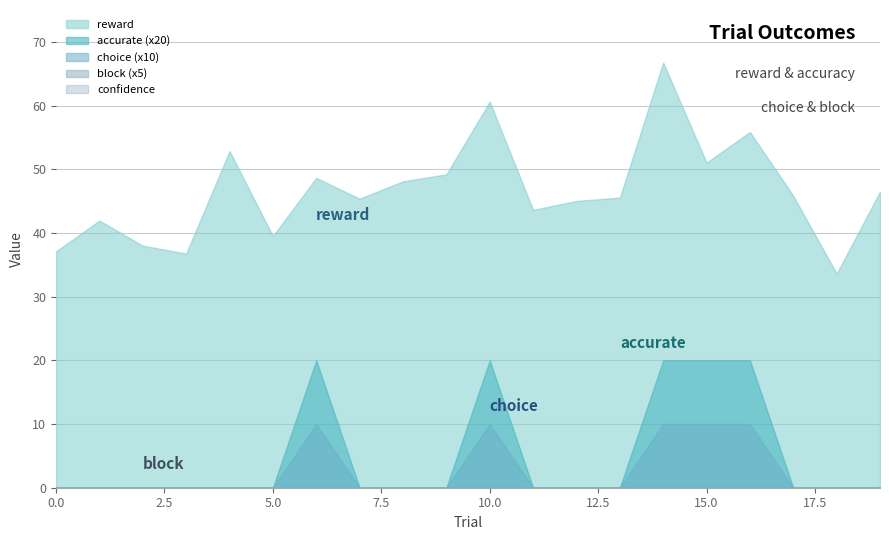

Rank the series by their maximum value, from highest to lowest.

reward, accurate, choice, block, confidence